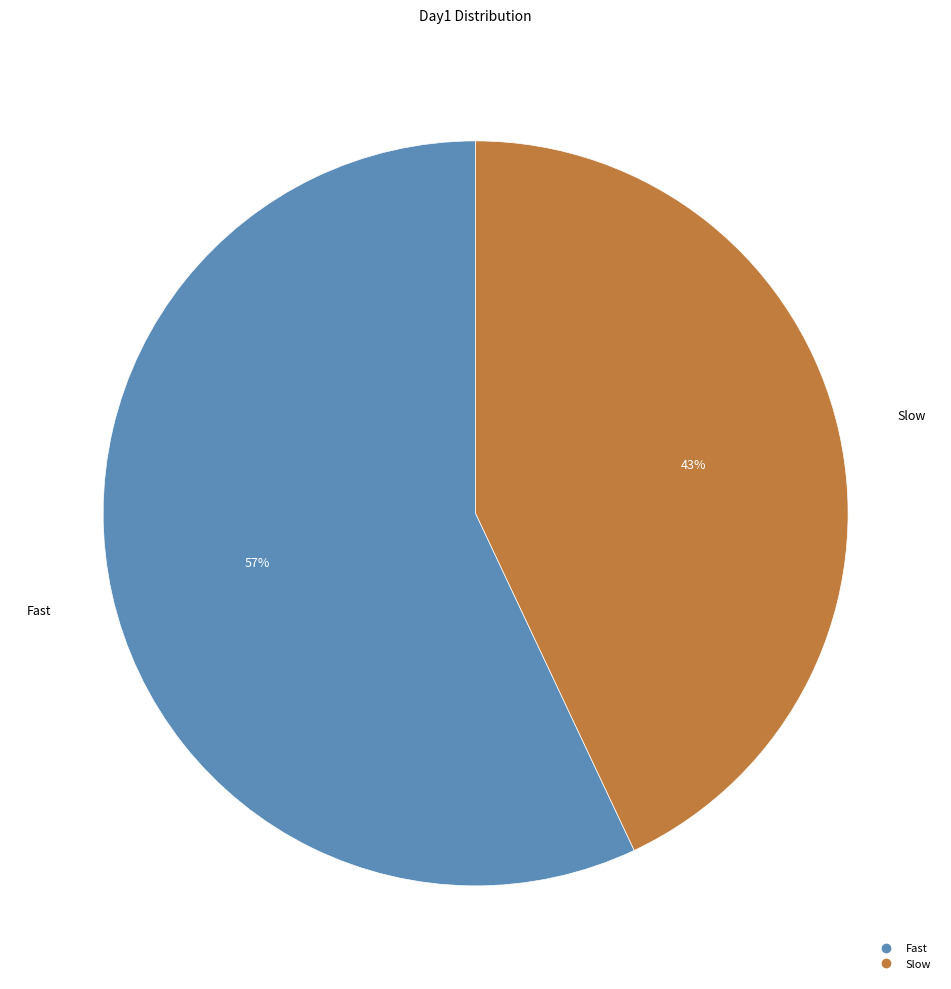

Rank the categories by value from lowest to highest.

Slow, Fast